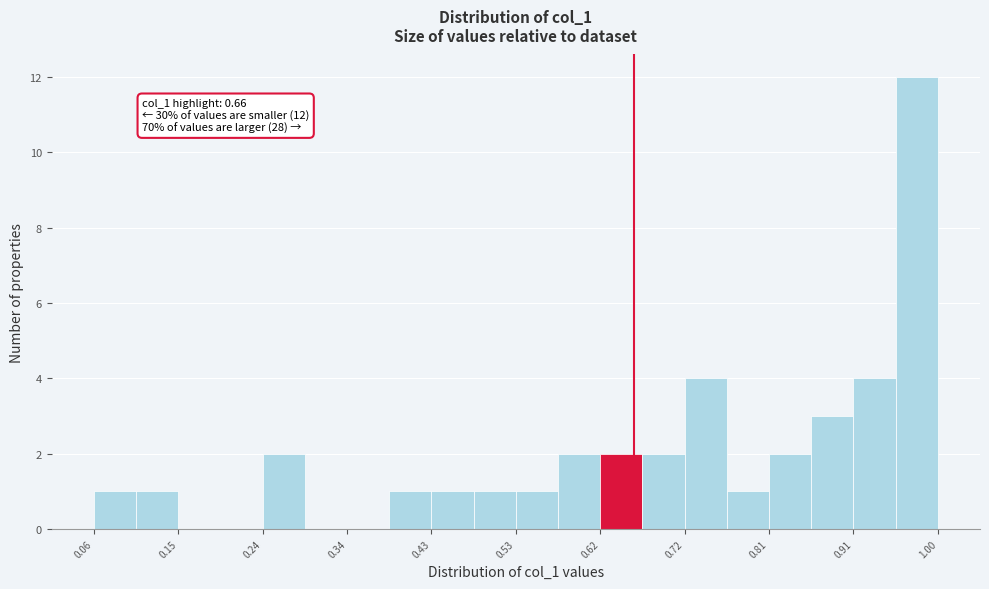

Which range on the x-axis has the tallest bar?

0.95 to 1.00